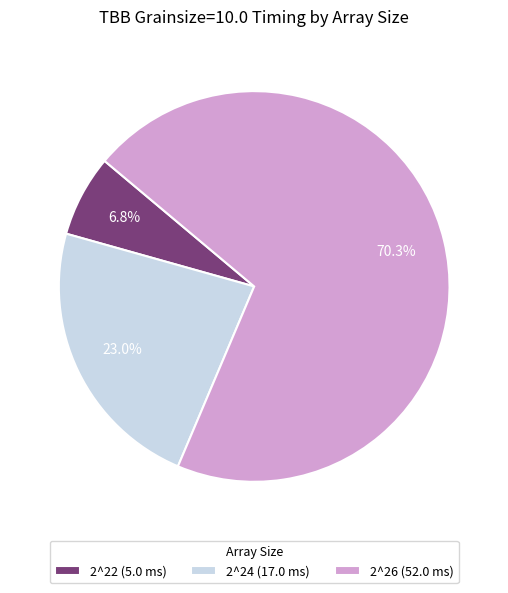

How much of the chart is everything except 2^22 (5.0 ms)?

93.2%